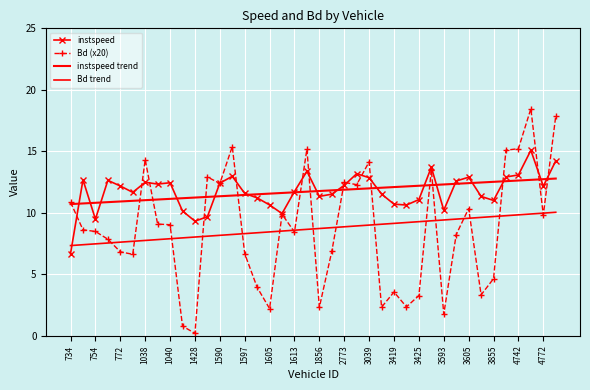

What is the label of the 12th point from the left?

2773